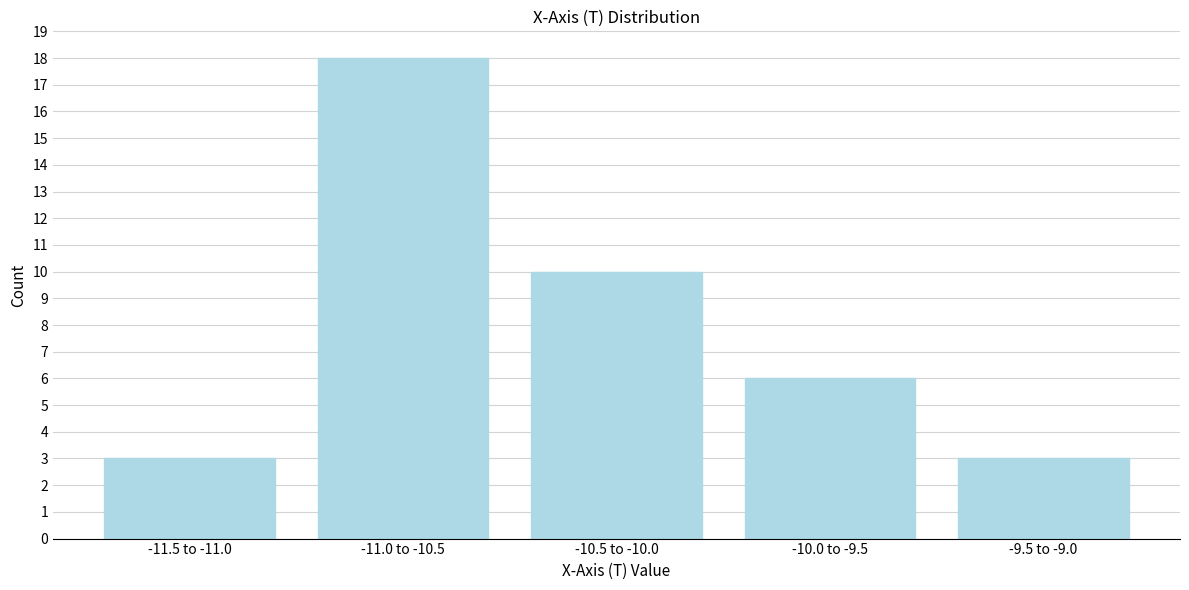

Reading left to right, transcribe all the data shown in this chart.

3	18	10	6	3